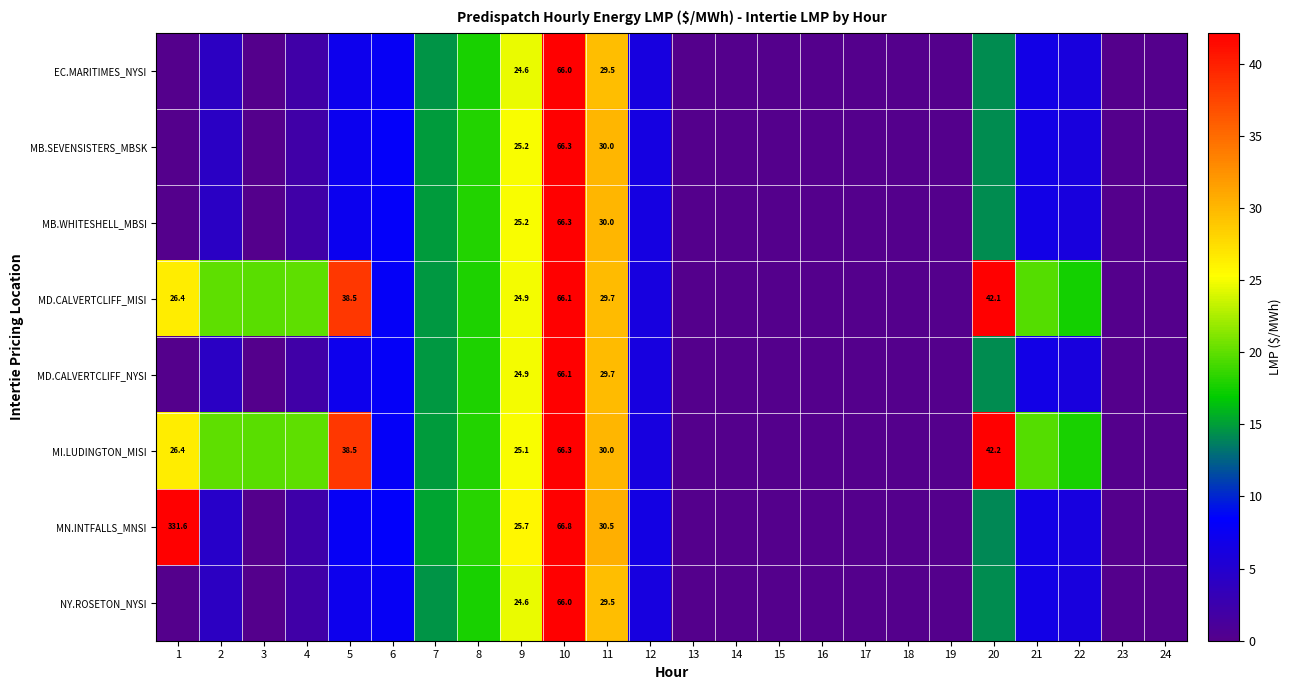

Which has a higher value, 22 or 5?

5